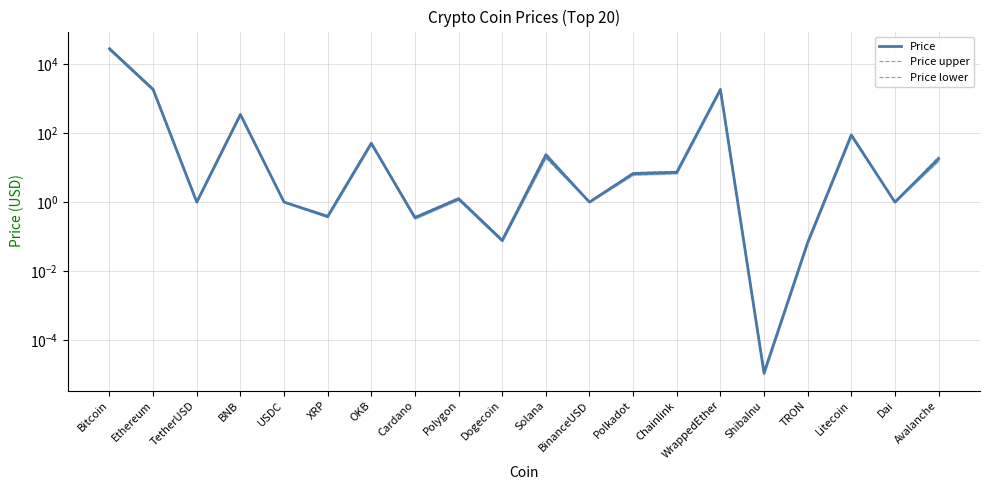

Is the value of Price at Polygon greater than the value of Price upper at Dai?

Yes